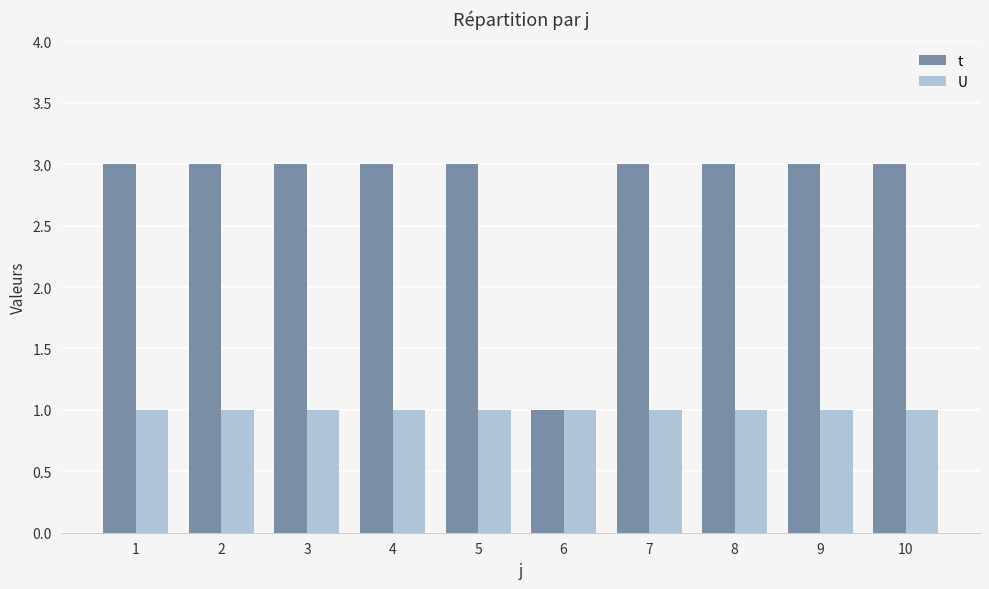

Is the value of t at 8 greater than the value of U at 4?

Yes